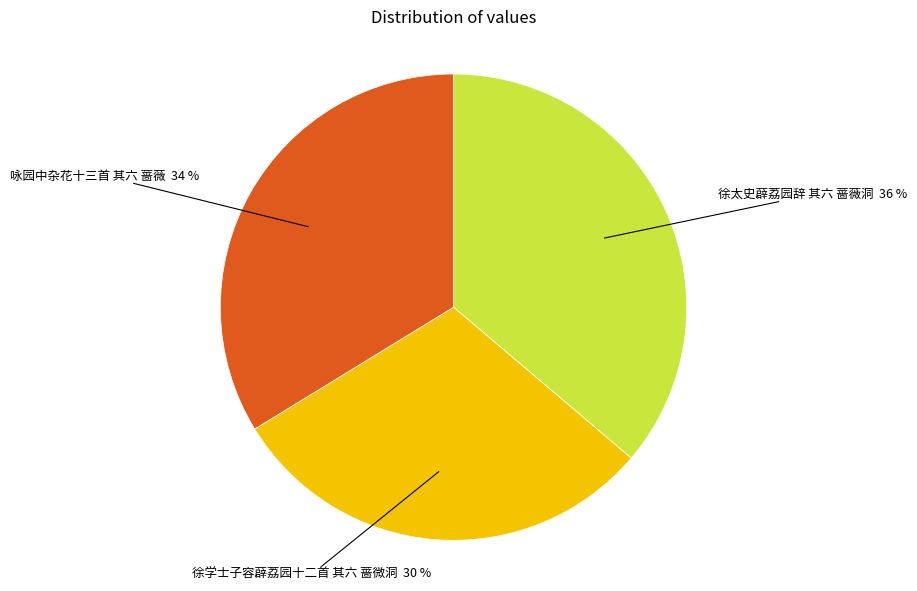

Combined, do 咏园中杂花十三首 其六 蔷薇 and 徐学士子容薜荔园十二首 其六 蔷微洞 account for over 50%?

Yes